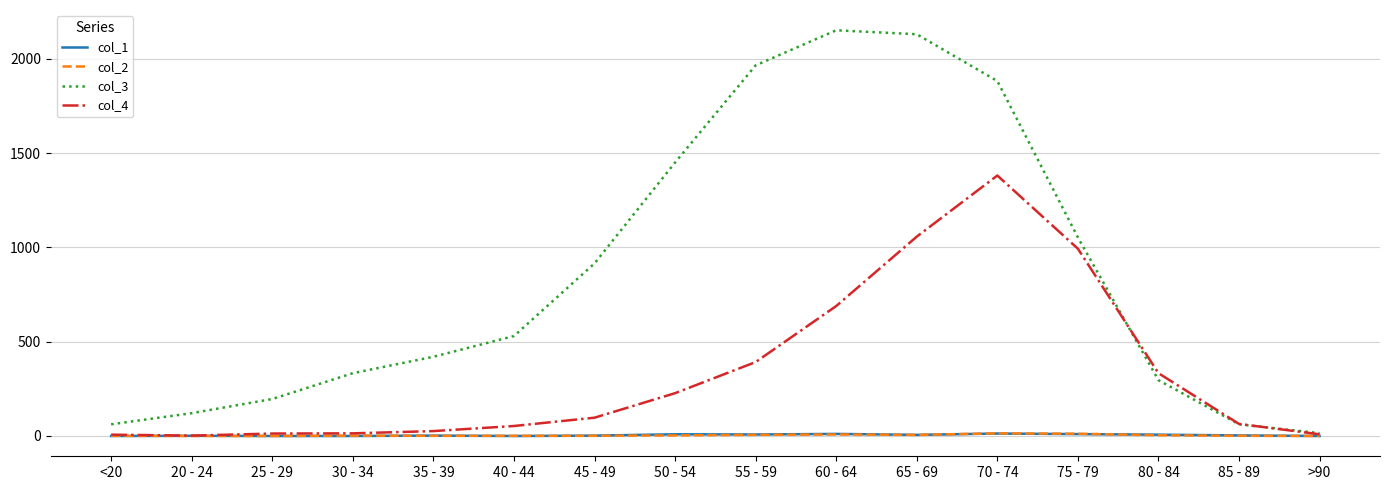

What are all the series names shown in the legend?

col_1, col_2, col_3, col_4